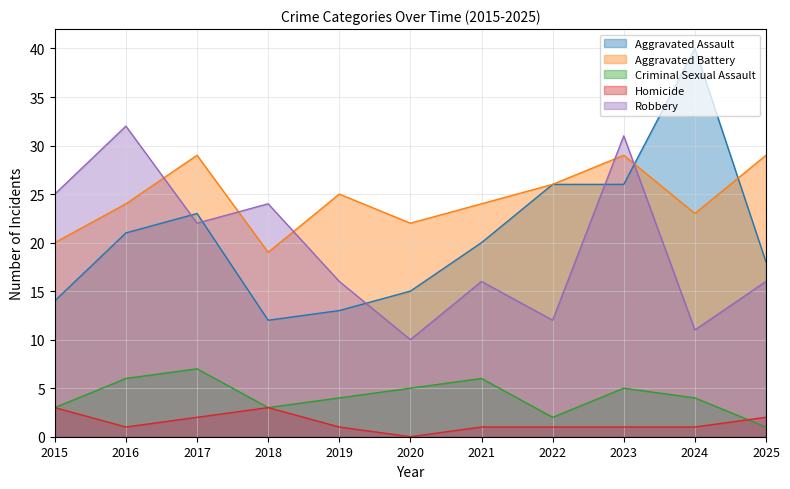

True or false: Aggravated Battery and Homicide cross at least once.

False